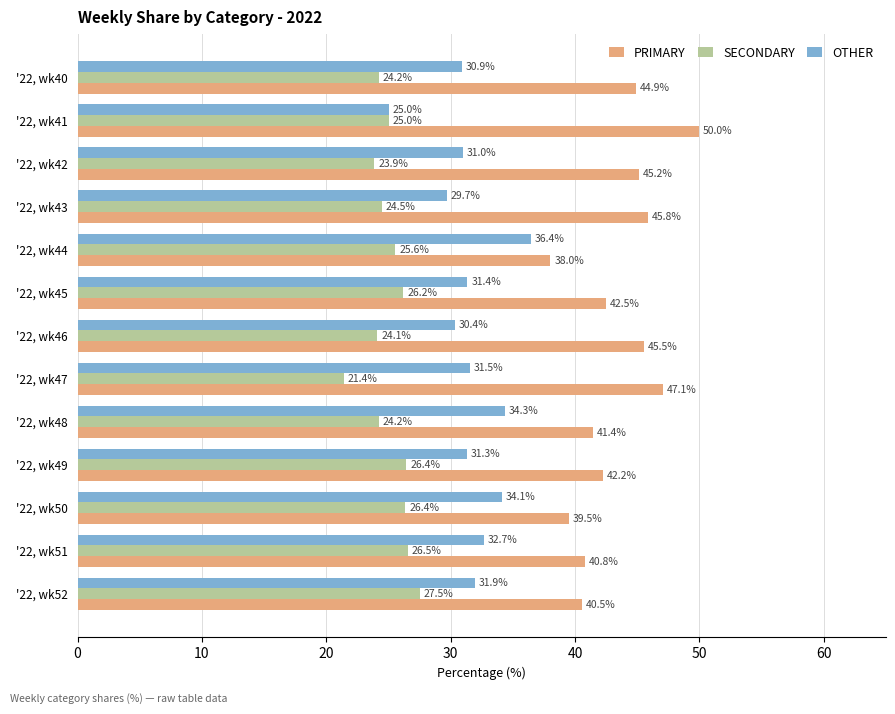

What is the difference between the highest and lowest values at '22, wk49?

15.8